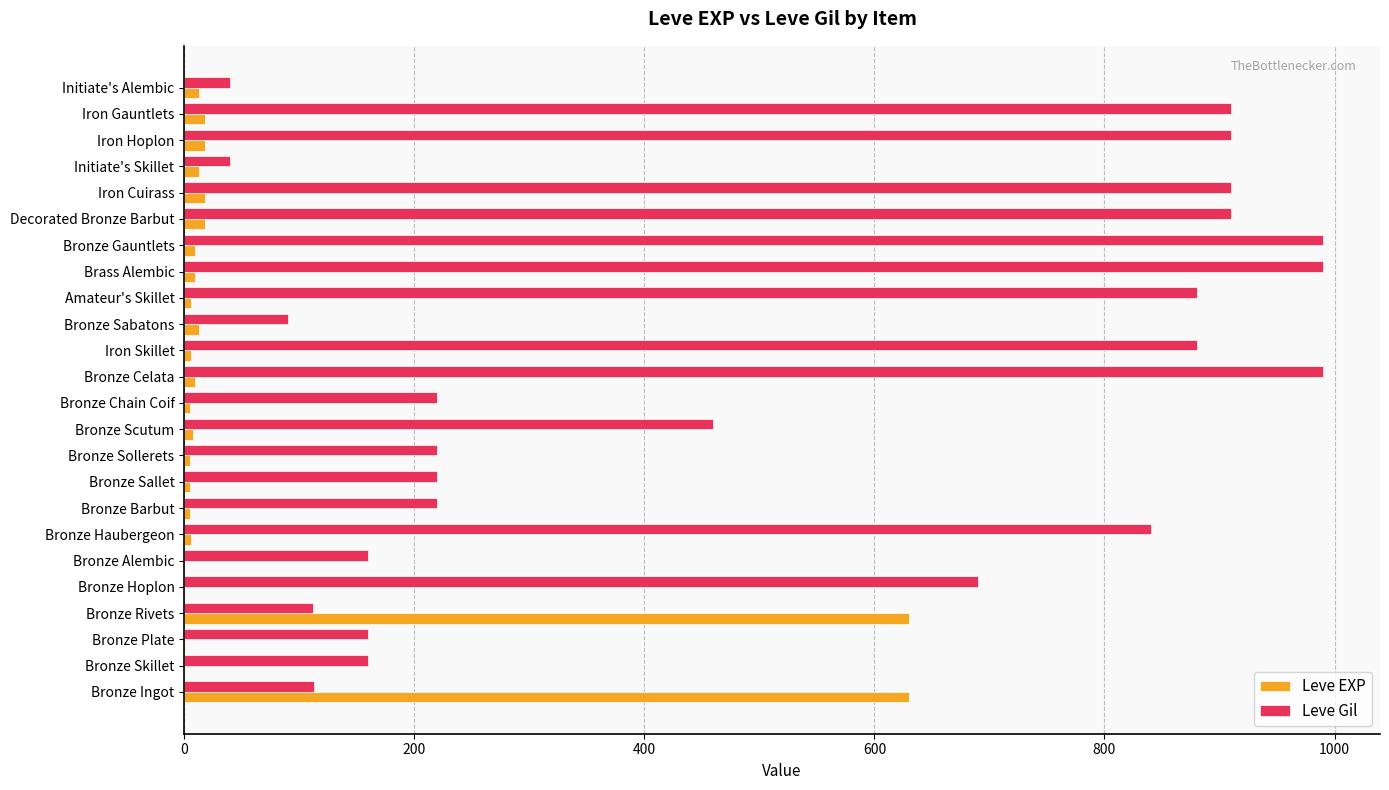

At which label is Leve Gil closest to 515?

Bronze Scutum